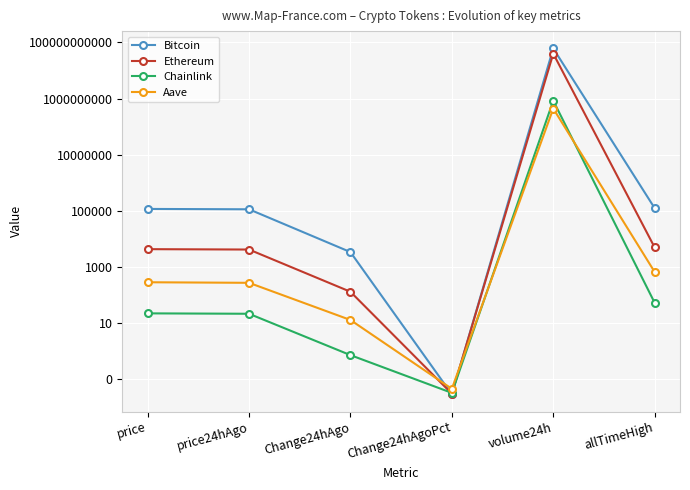

What is the label of the 3rd point from the right?

Change24hAgoPct